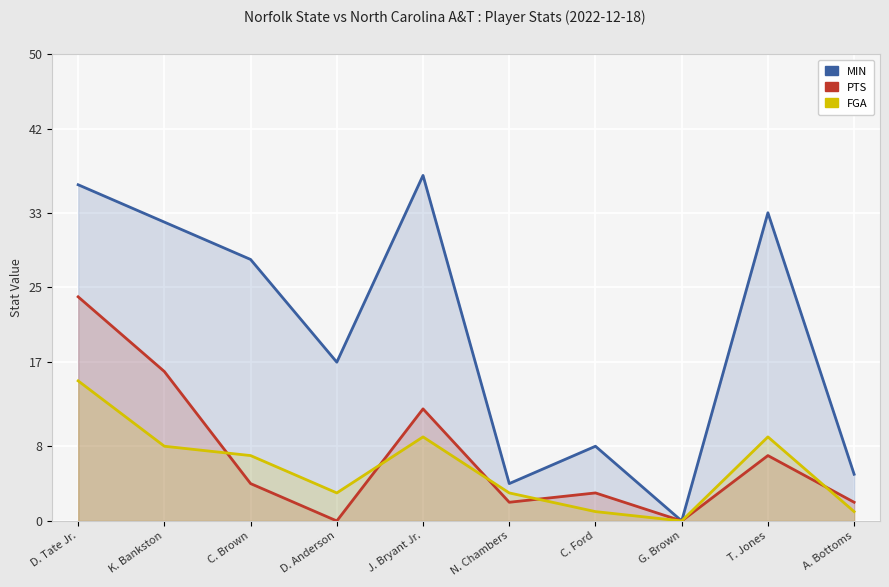

What is the sum of all MIN values?

200